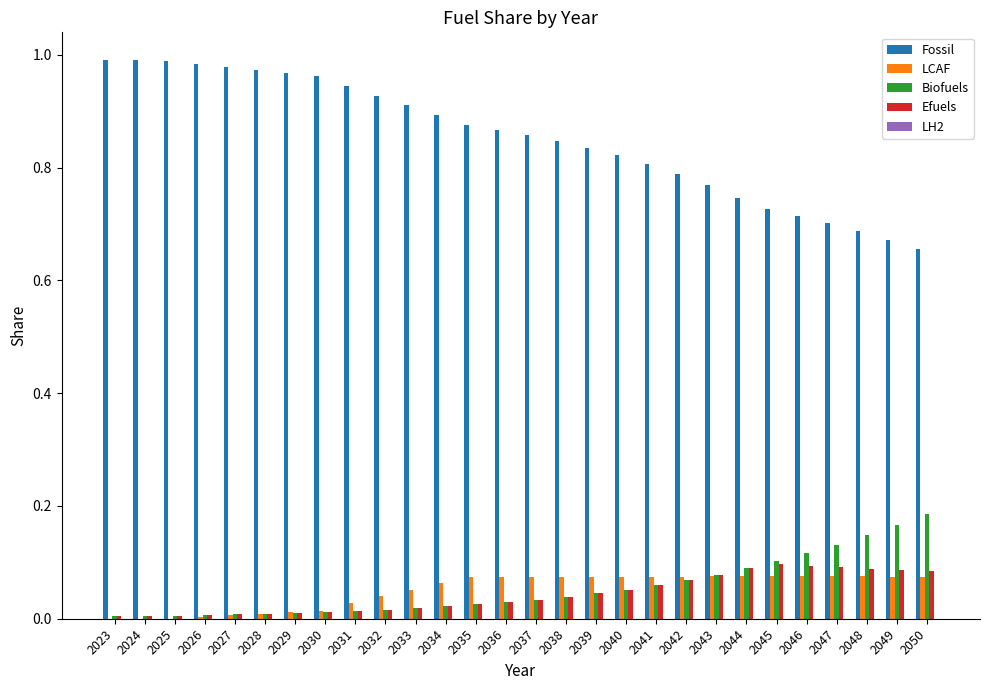

The LCAF series shows 0.0 at 2023. True or false?

True